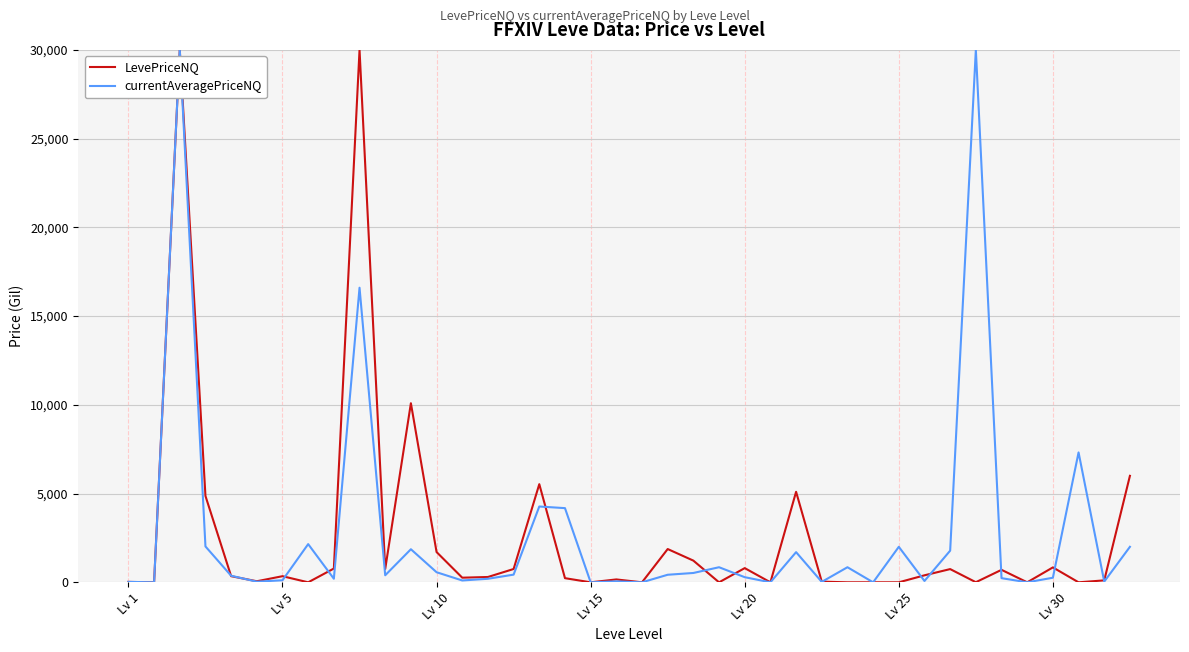

What is the maximum value shown in the chart?

30000.0